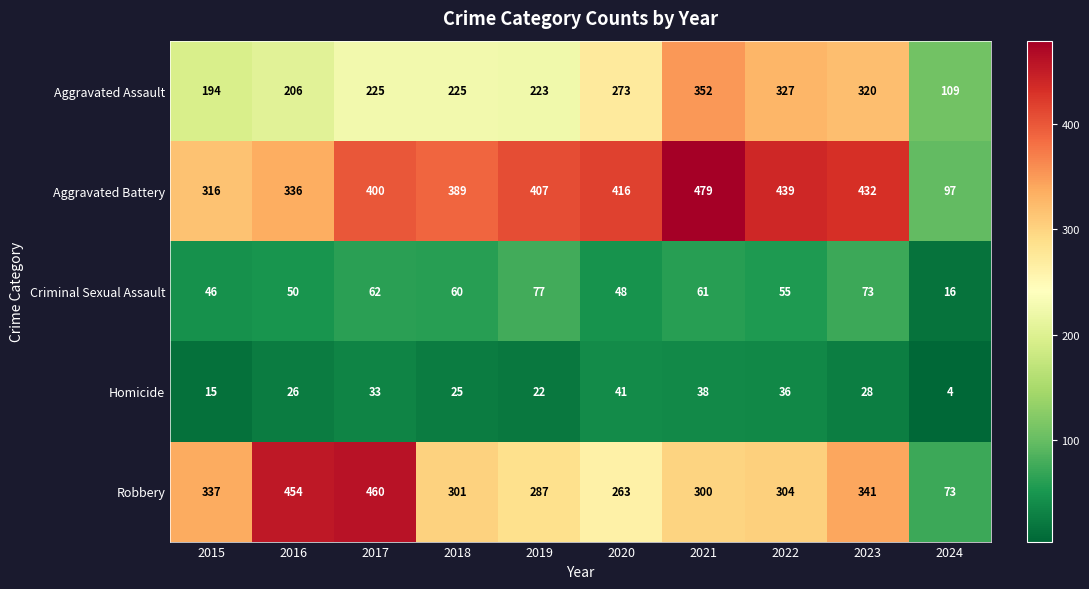

Rank the series at 2023 from lowest to highest value.

Homicide, Criminal Sexual Assault, Aggravated Assault, Robbery, Aggravated Battery